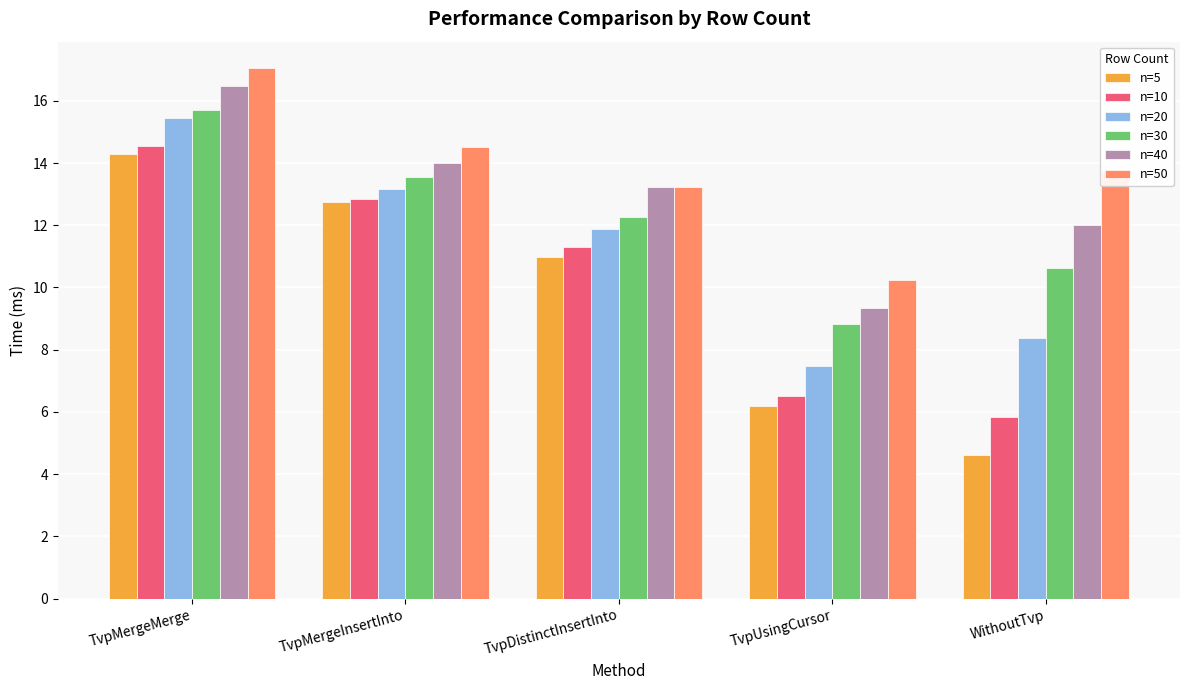

At which category is the sum across all series the highest?

TvpMergeMerge